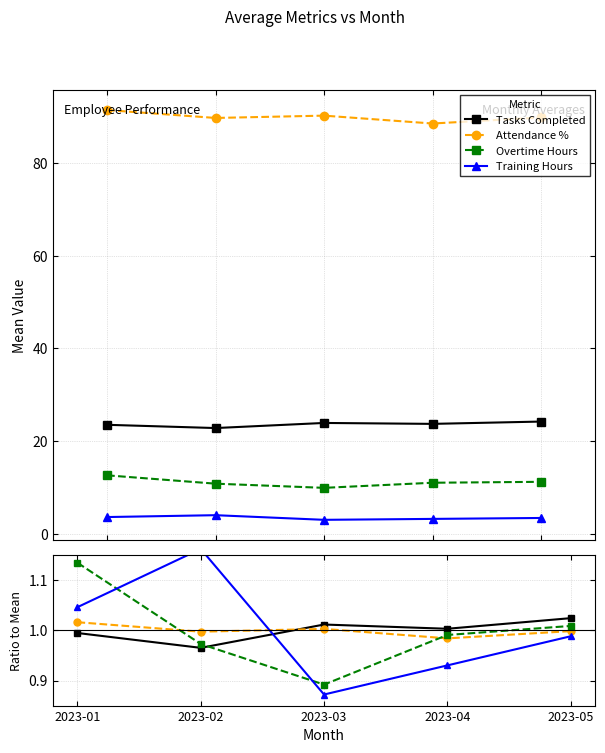

Where do Training Hours and Overtime Hours first cross each other?

2023-01 and 2023-02